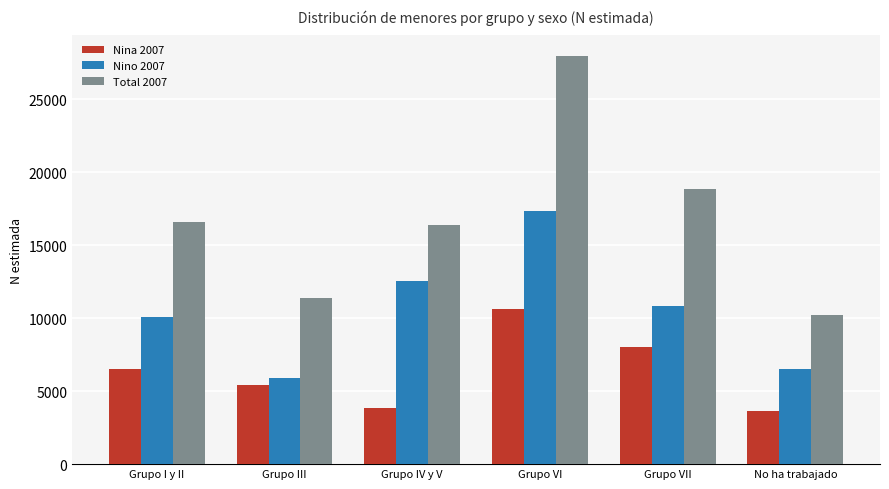

At Grupo III, list the series in order from smallest to largest.

Nina 2007, Nino 2007, Total 2007